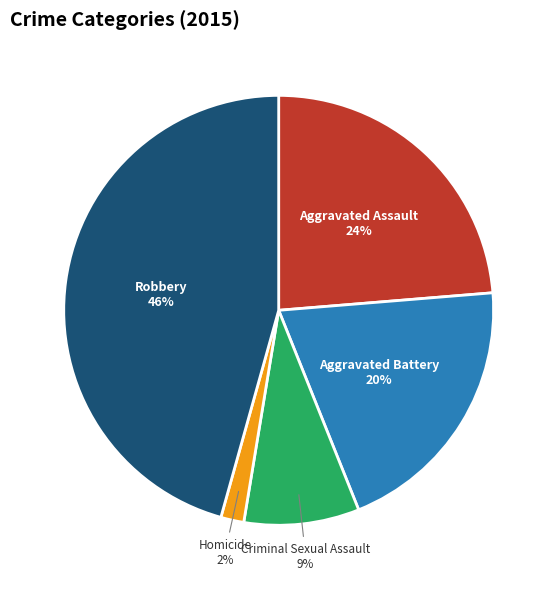

Do Criminal Sexual Assault and Aggravated Assault together represent more than half of the pie?

No